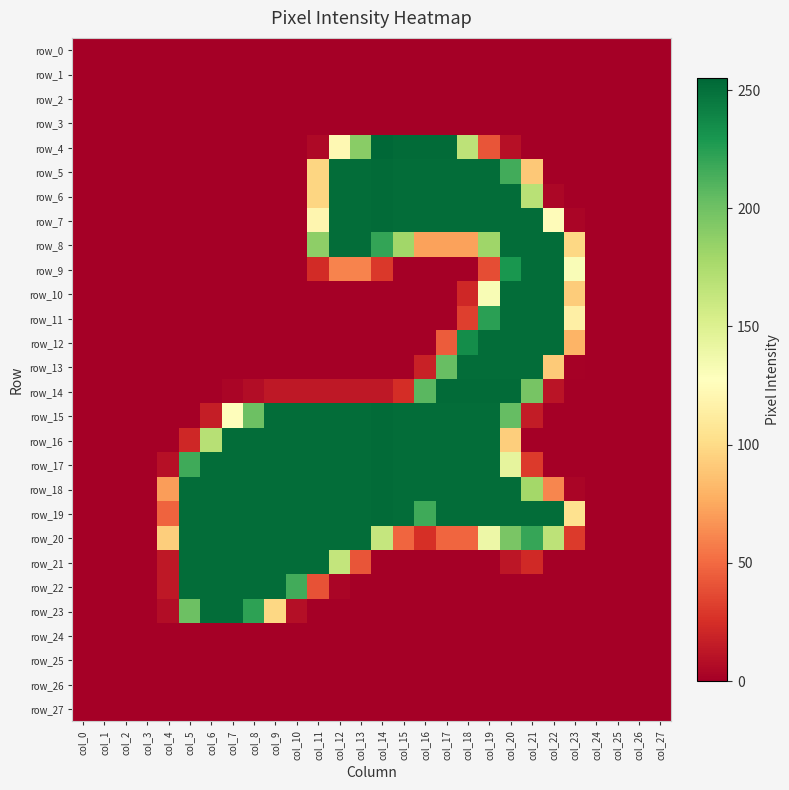

Which series changed the most between col_14 and col_22?

row_4